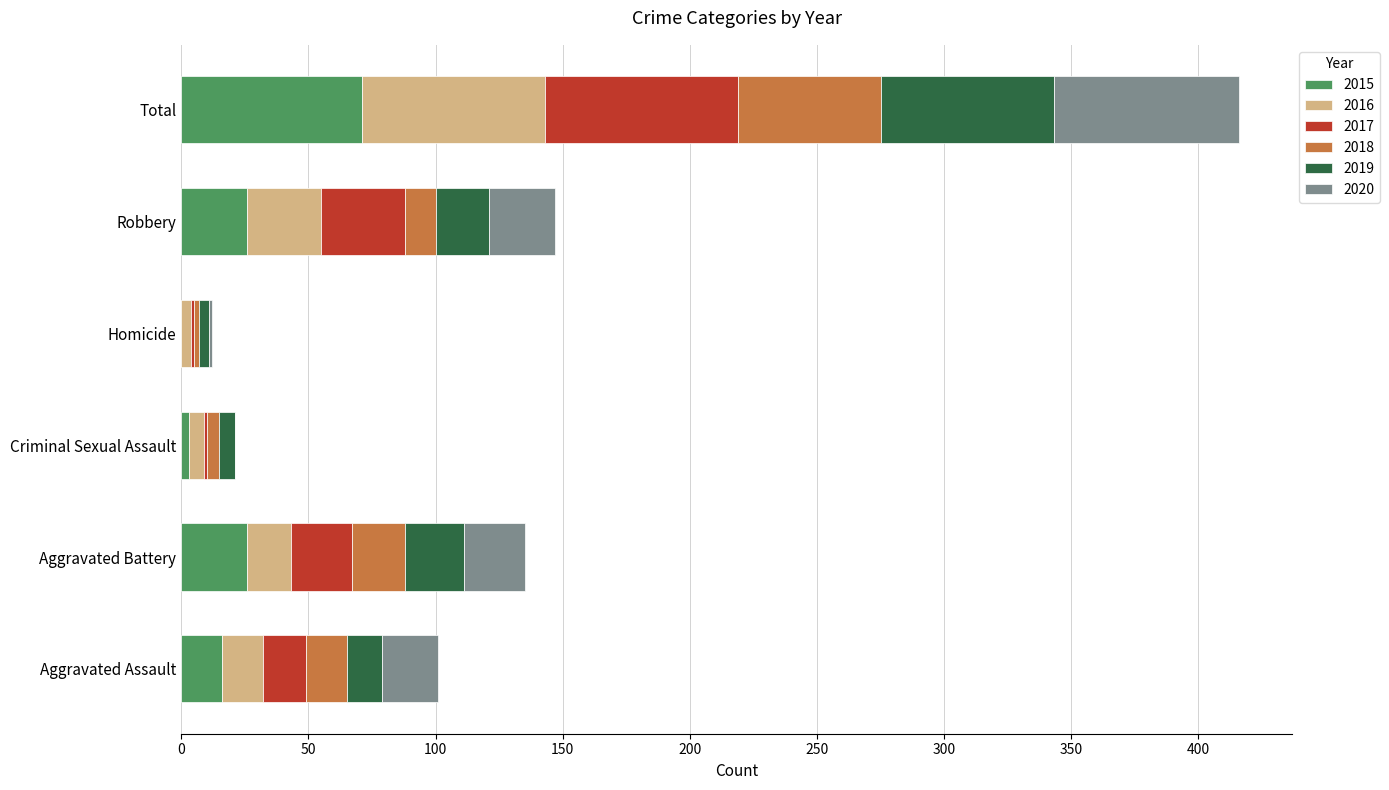

What is the total value across all series at Aggravated Battery?

135